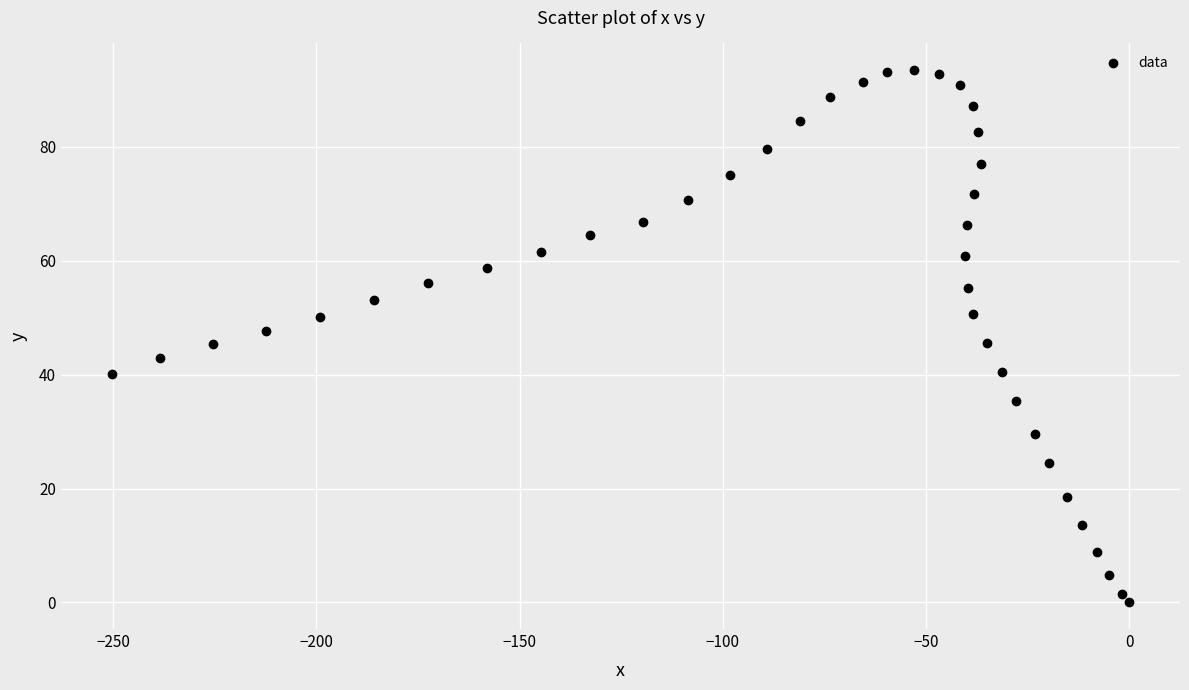

What is the range of X values (max minus min)?

250.3